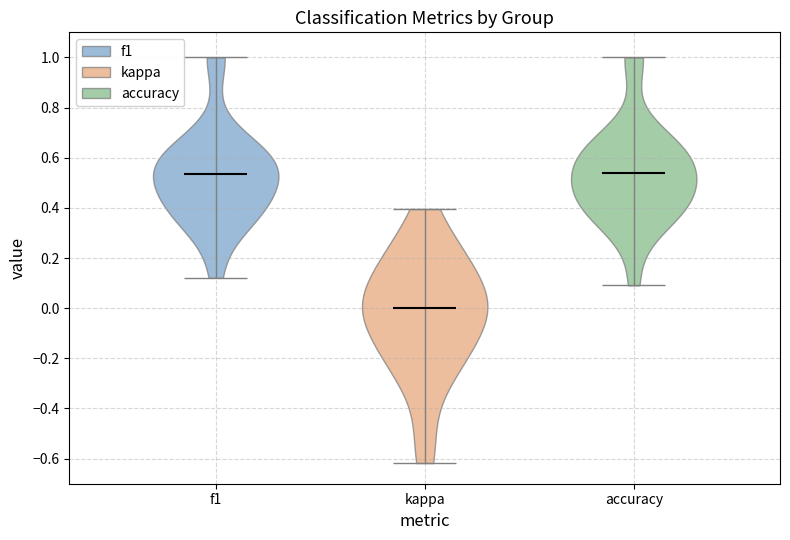

Reading left to right, read every violin against the y-axis: where its median line is, and the lowest and highest points it reaches. The values are not printed on the chart, so give them approximately, as read against the axis.

f1: median line 0.54, lowest point 0.12, highest point 1.00
kappa: median line 0.00, lowest point -0.62, highest point 0.40
accuracy: median line 0.54, lowest point 0.10, highest point 1.00